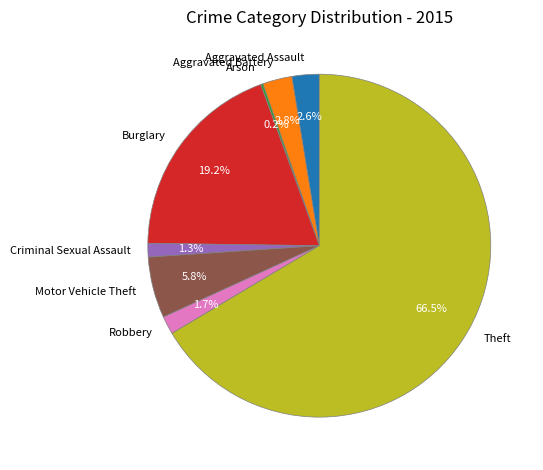

What is the ratio of the value at Motor Vehicle Theft to the value at Aggravated Battery?

2.1